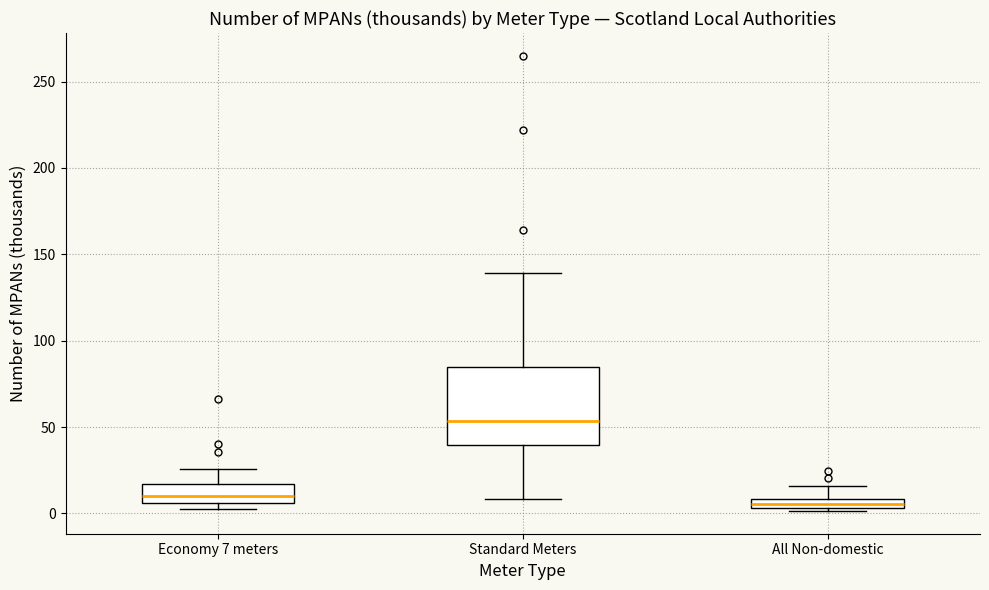

Where is the lower edge of the box for Economy 7 meters on the y-axis? The values are not printed on the chart, so give them approximately, as read against the axis.

5